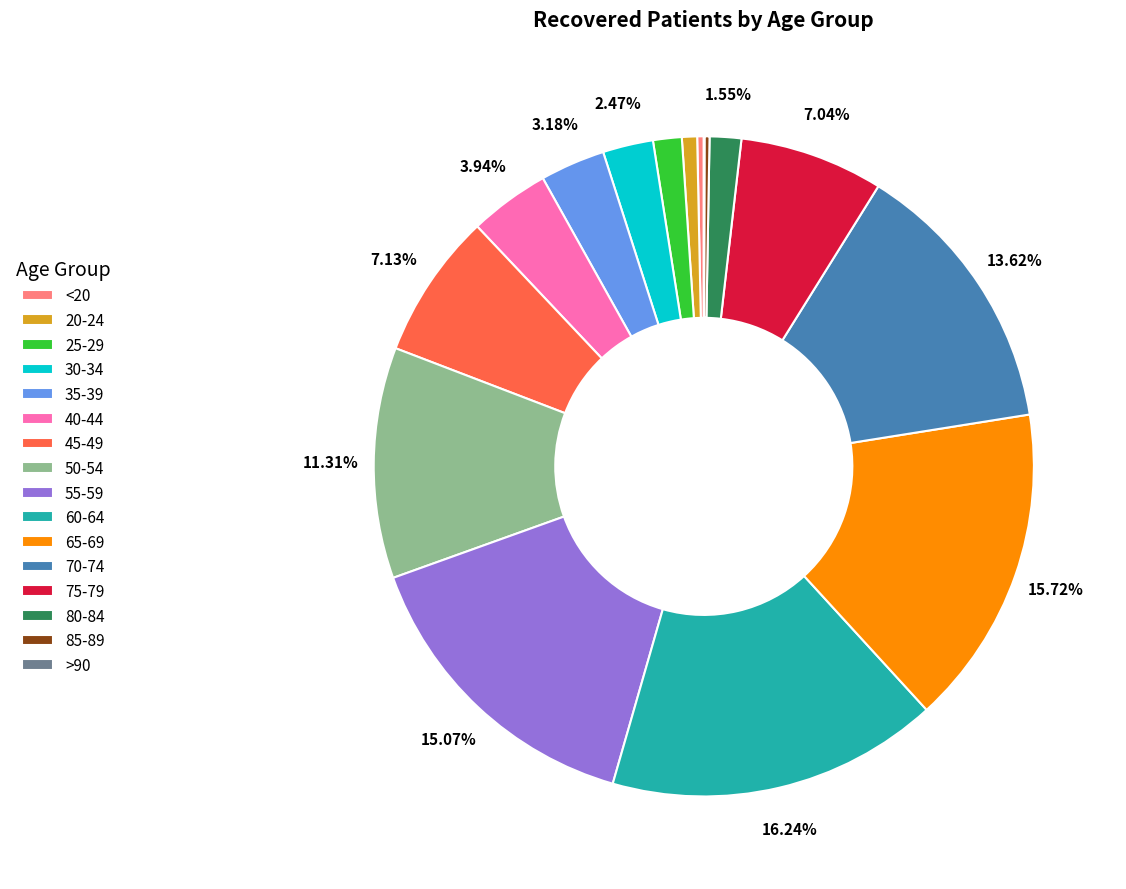

Is 65-69 the majority of the pie?

No